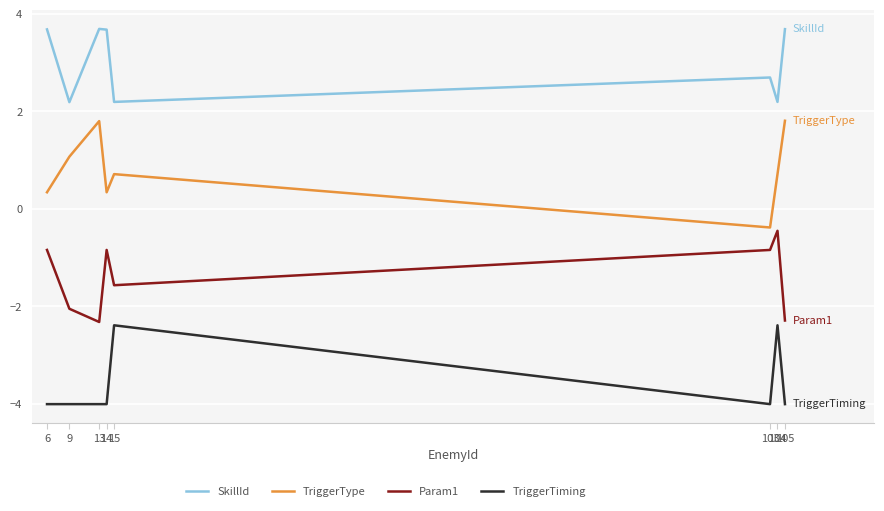

What is the sum of the Param1 values at 104 and 9?

-2.5